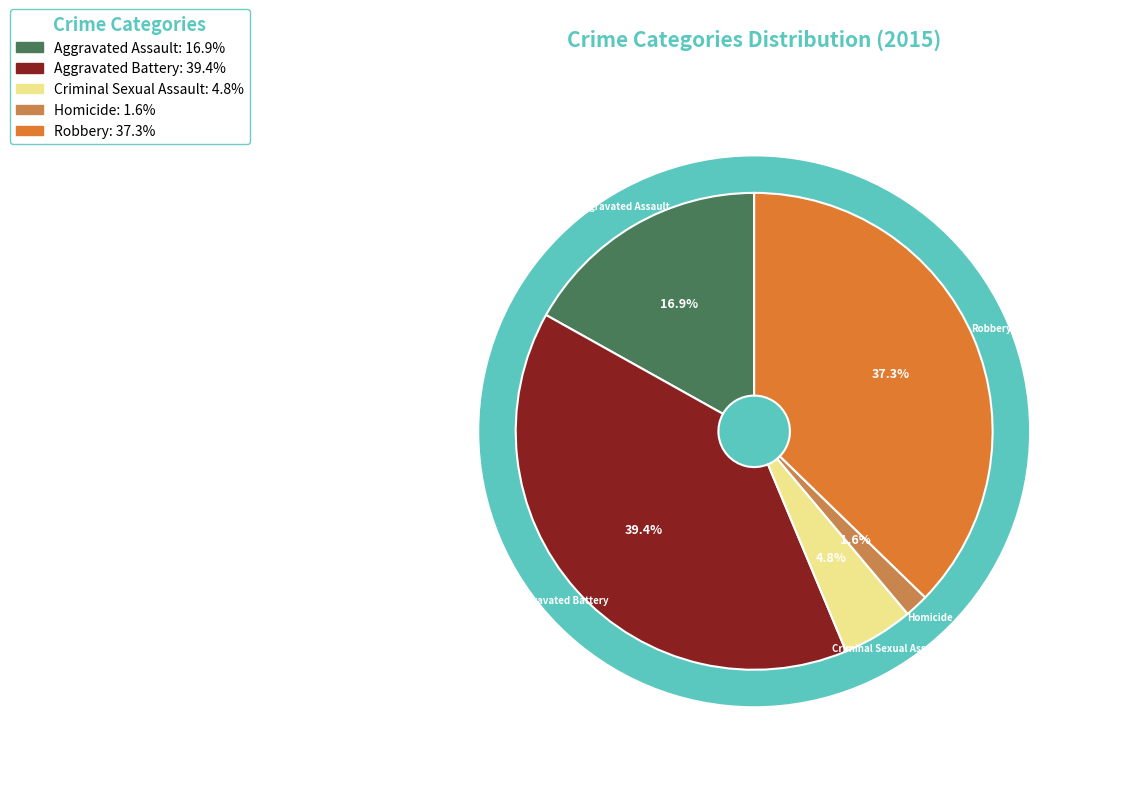

Is there any slice that represents more than half of the pie?

No